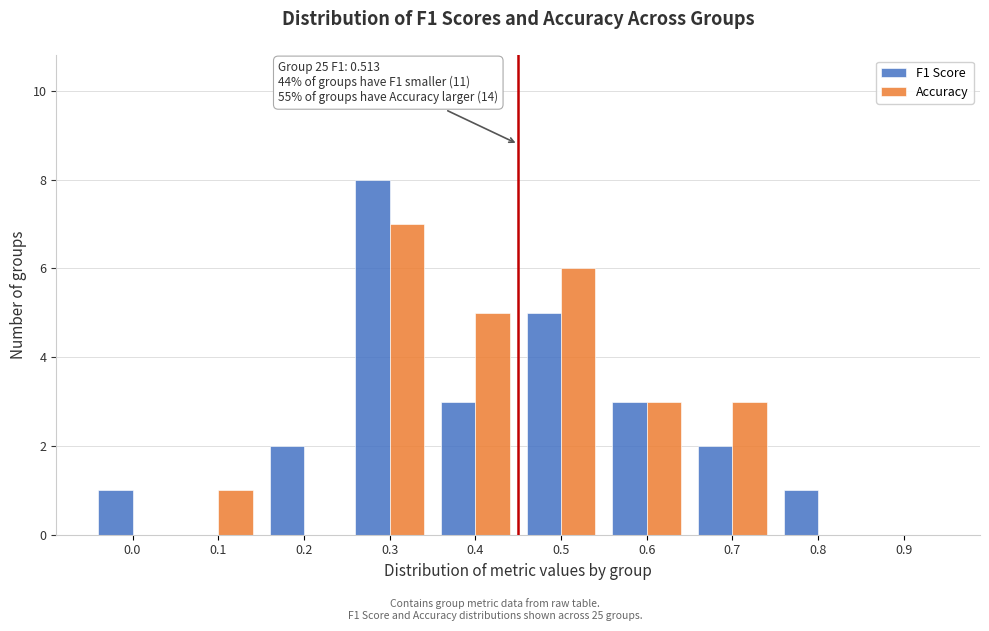

Reading left to right, transcribe all the data shown in this chart.

F1 Score: 0.0=1	0.1=0	0.2=2	0.3=8	0.4=3	0.5=5	0.6=3	0.7=2	0.8=1	0.9=0
Accuracy: 0.0=0	0.1=1	0.2=0	0.3=7	0.4=5	0.5=6	0.6=3	0.7=3	0.8=0	0.9=0